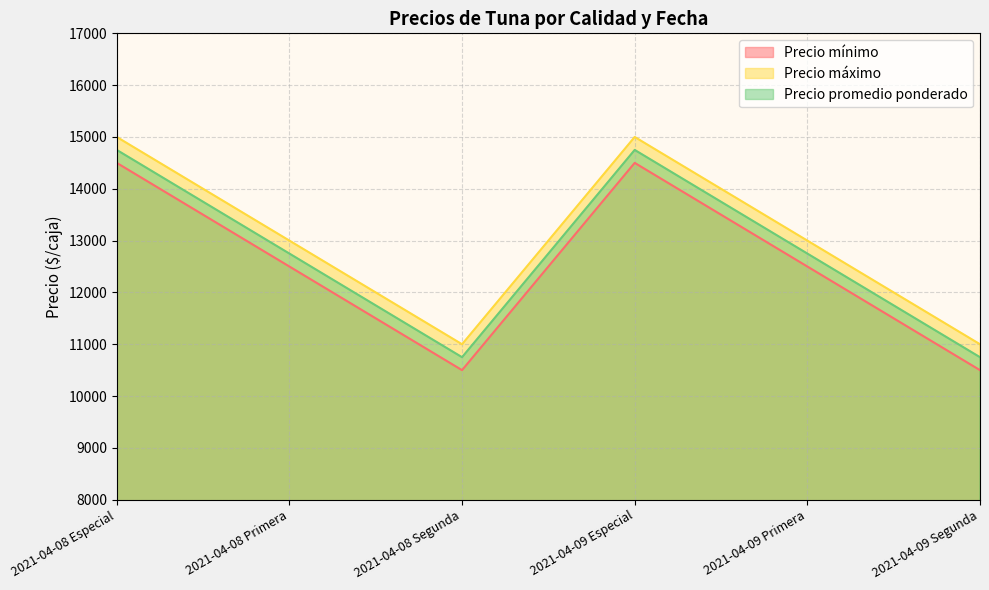

What is the value of the Precio promedio ponderado point at the 4th from the left?

14750